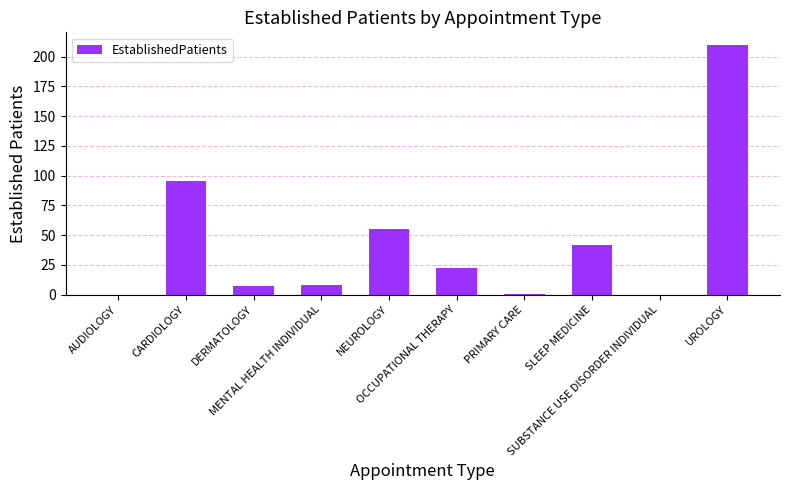

The chart shows a value of 34.8 at CARDIOLOGY. True or false?

False